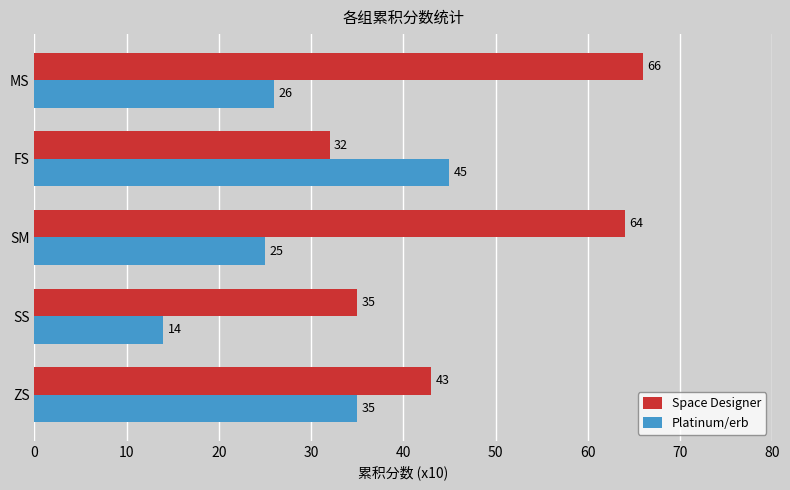

What are all the series names shown in the legend?

Space Designer, Platinum/erb